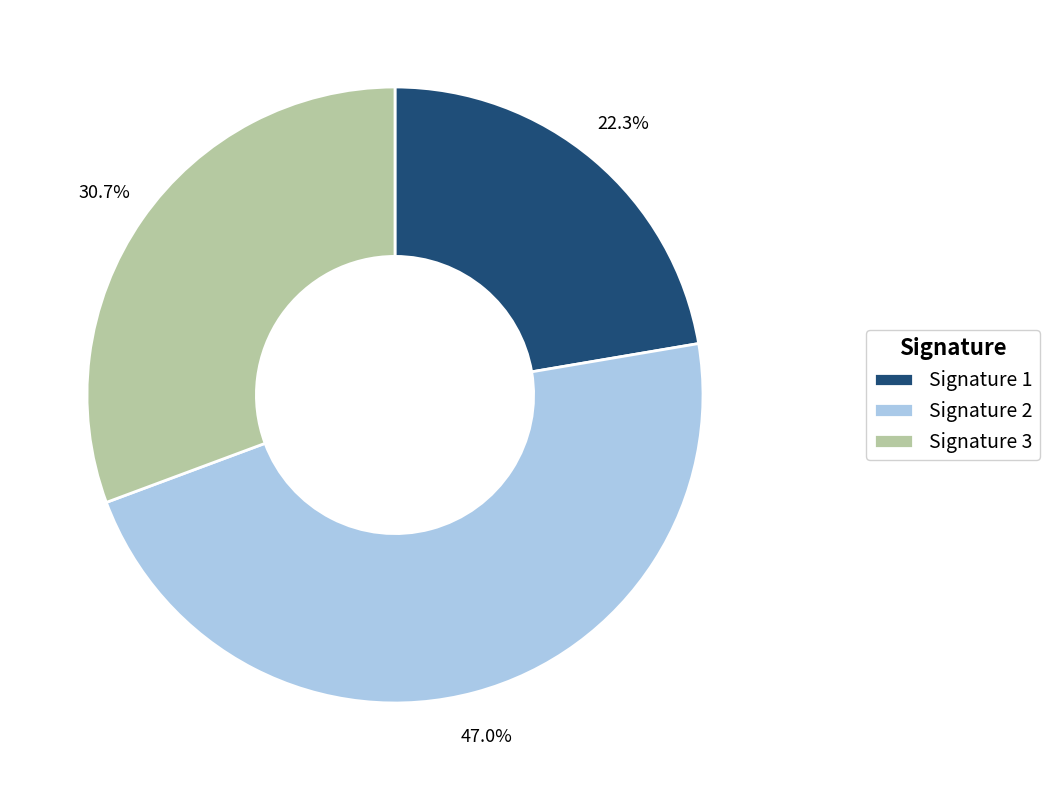

Combined, what portion of the pie is Signature 1 and Signature 2?

69.3%